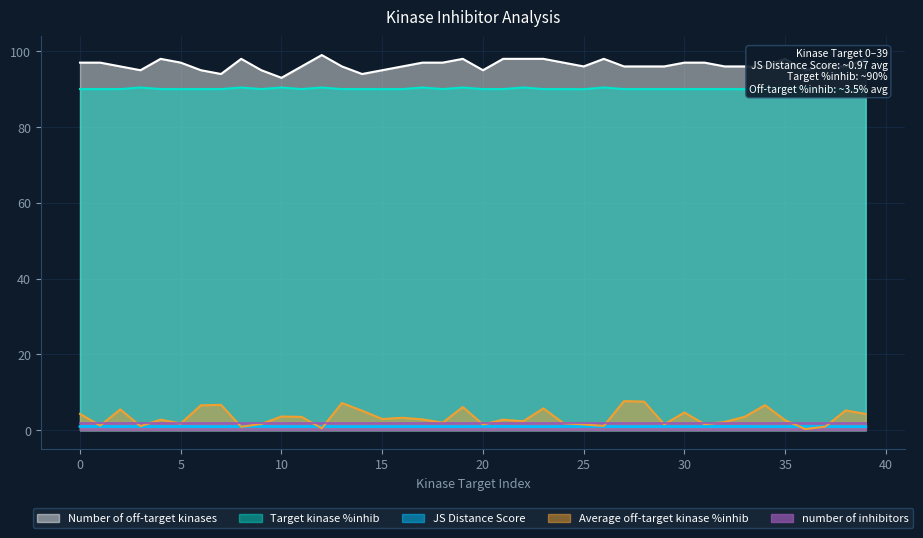

In JS Distance Score, how many points are higher than both neighbors (excluding endpoints)?

13